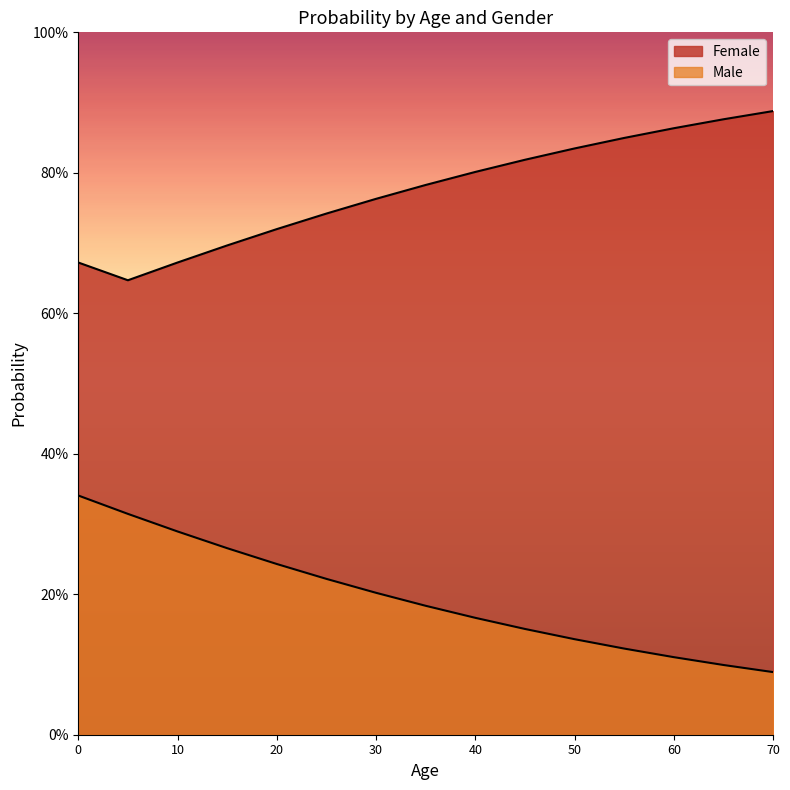

What is the highest value of the Male series?

0.3